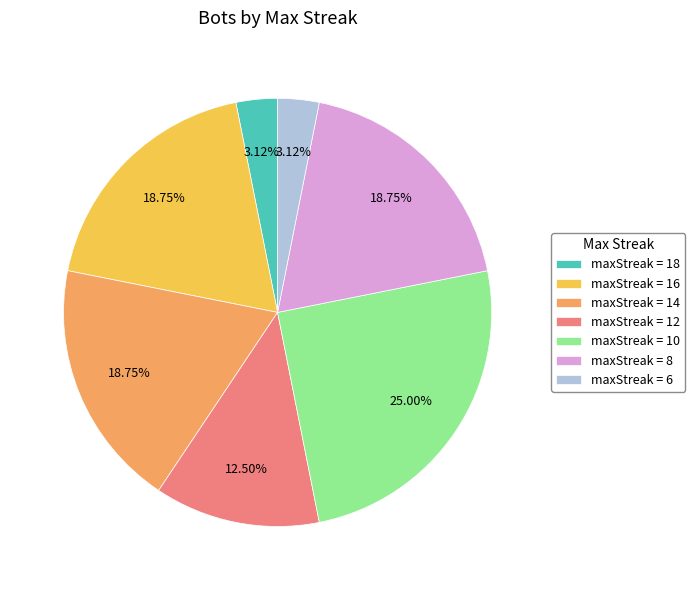

How many slices are in this pie chart?

7